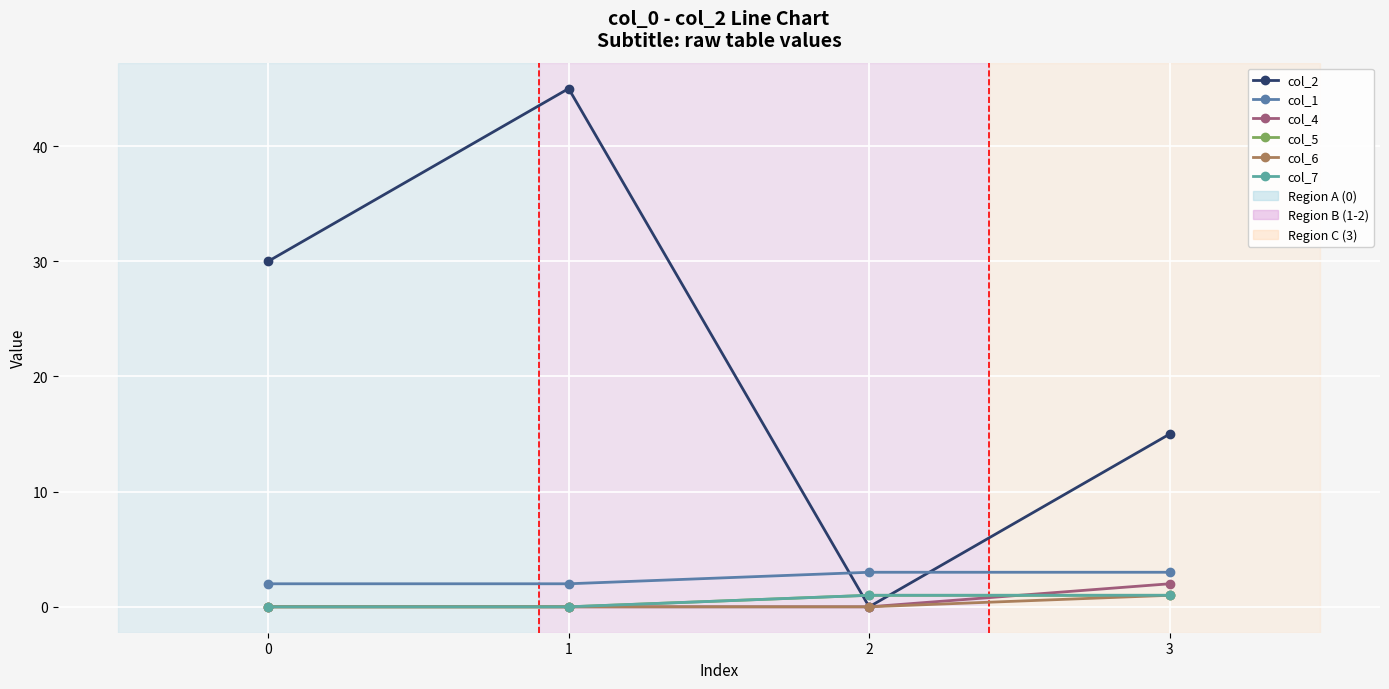

Is it true that col_2 equals 26 at 3?

False